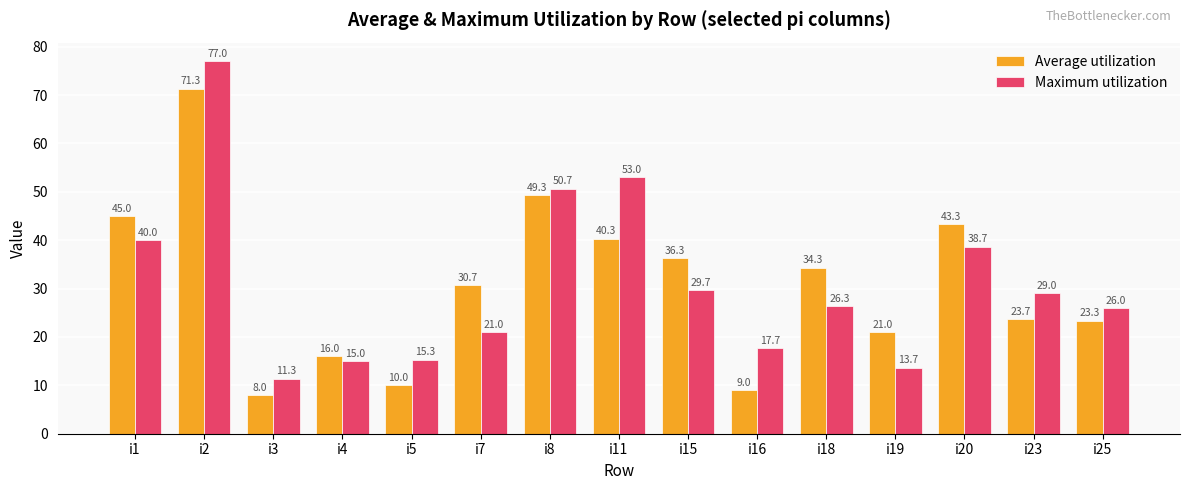

At which label does Average utilization first exceed 30?

i1